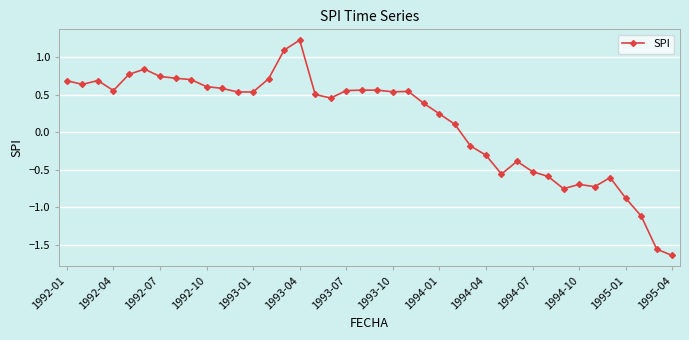

True or false: there are more than 2 points higher than both neighbors.

True